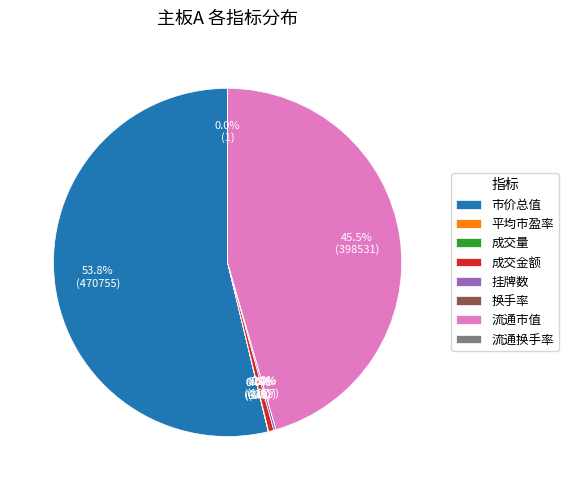

Which slice is the largest?

市价总值